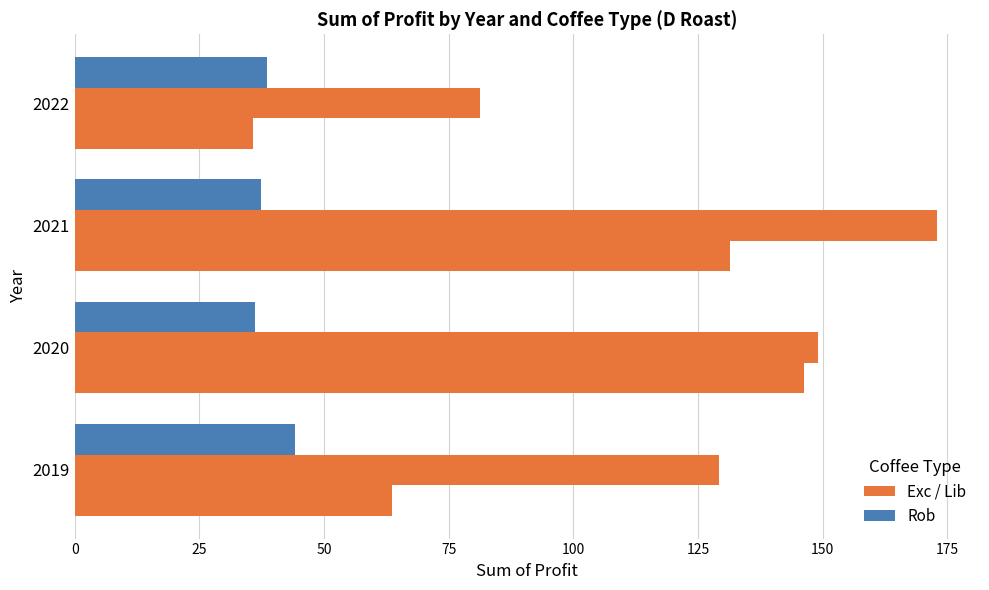

What is the value of the Rob bar at the 4th from the left?

38.7